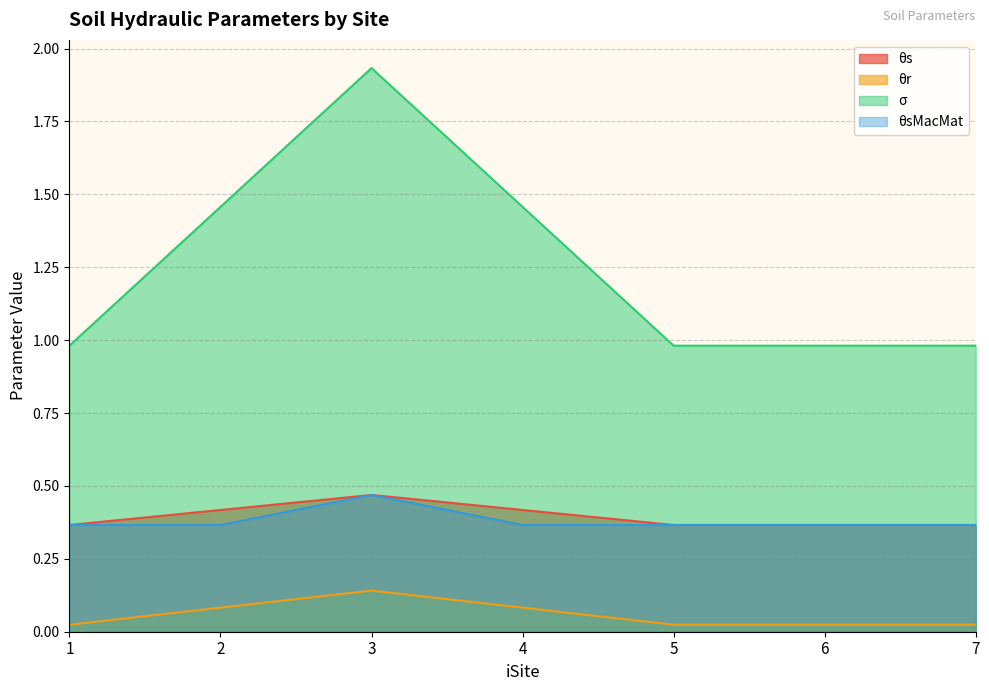

How many series are shown in this chart?

4